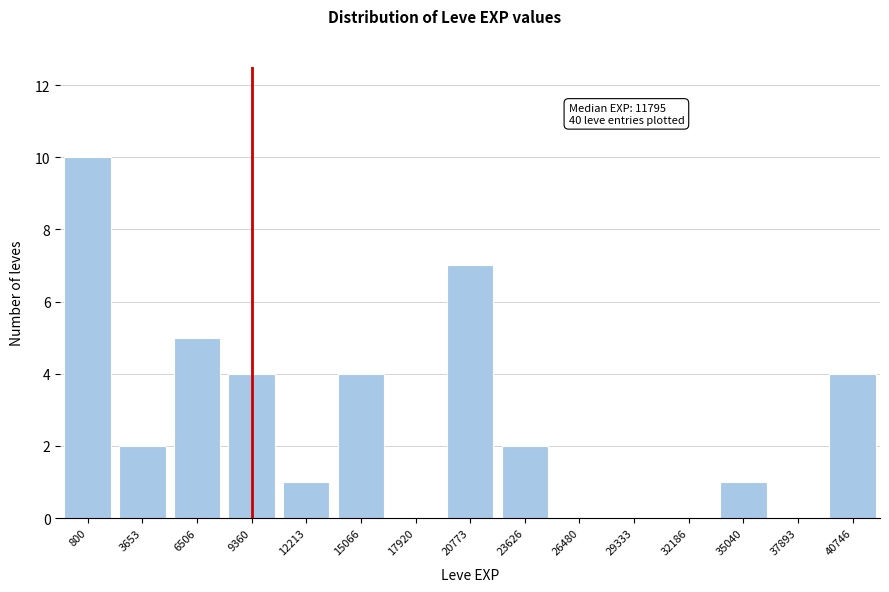

Reading right to left, extract all data points from this chart.

40746=4	37893=0	35040=1	32186=0	29333=0	26480=0	23626=2	20773=7	17920=0	15066=4	12213=1	9360=4	6506=5	3653=2	800=10